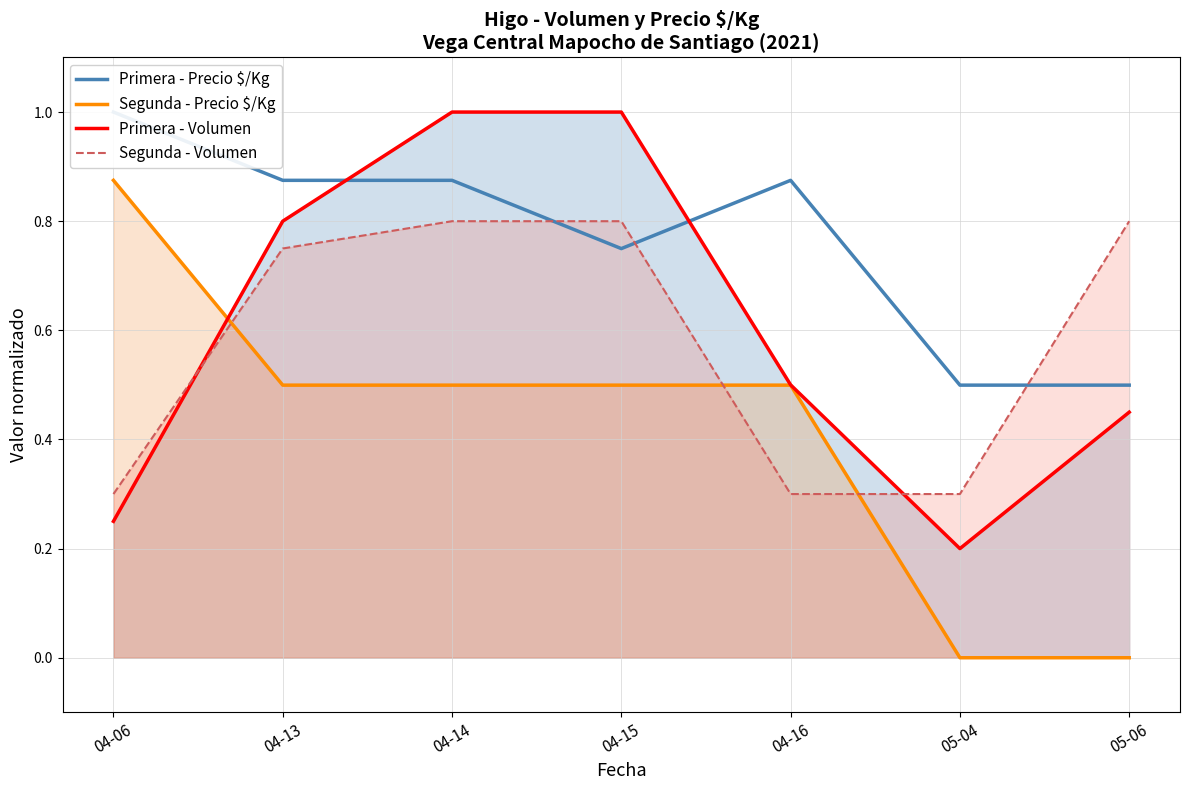

What is the spread (max minus min) of values at 05-04?

0.5